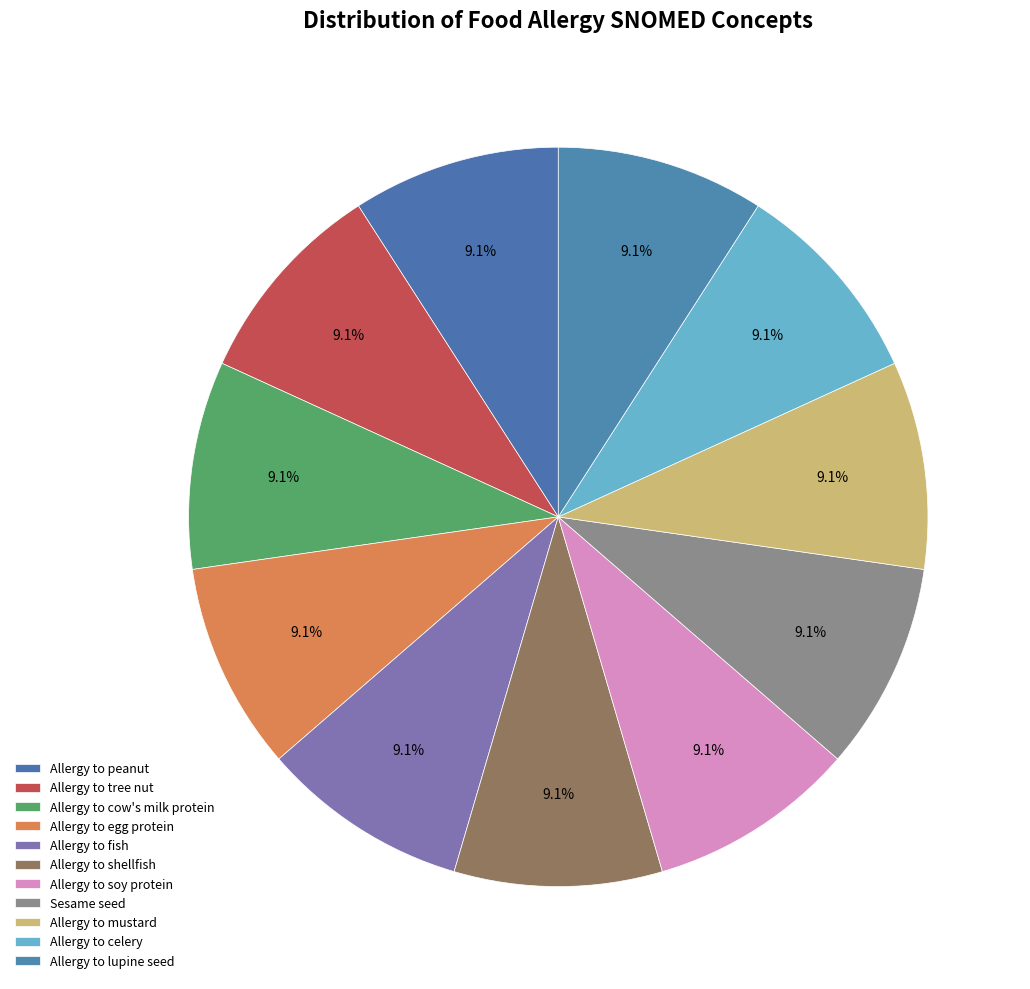

Does Allergy to celery account for over 50% of the chart?

No